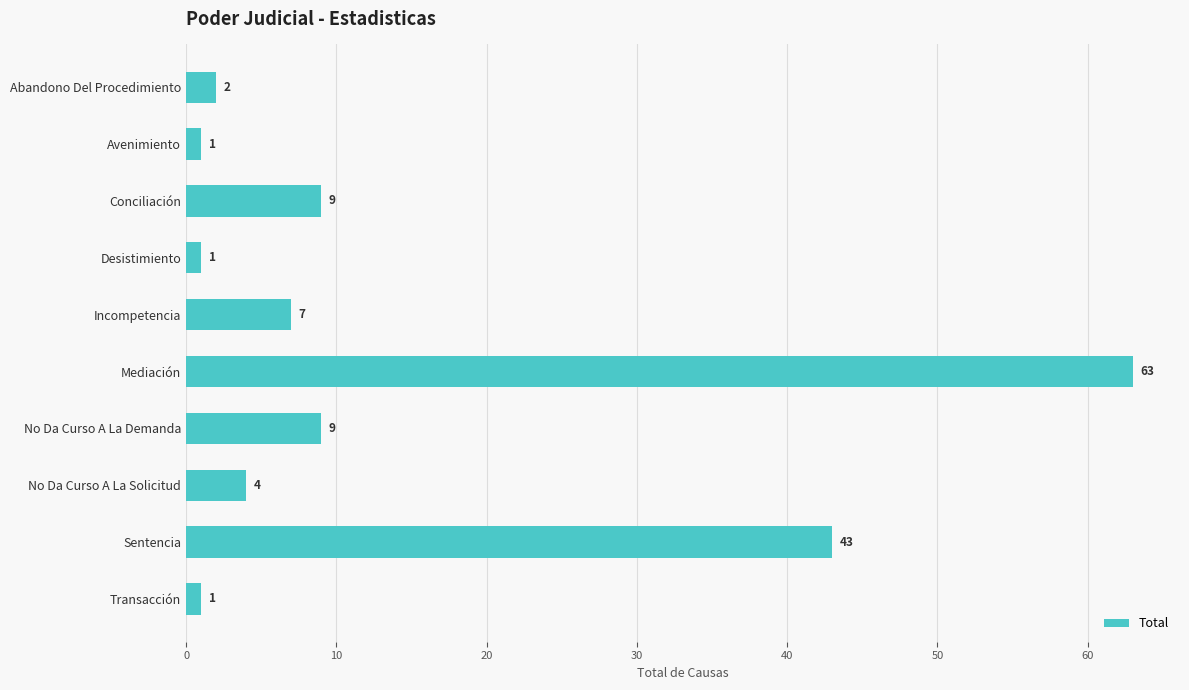

How many bars are there in total?

10